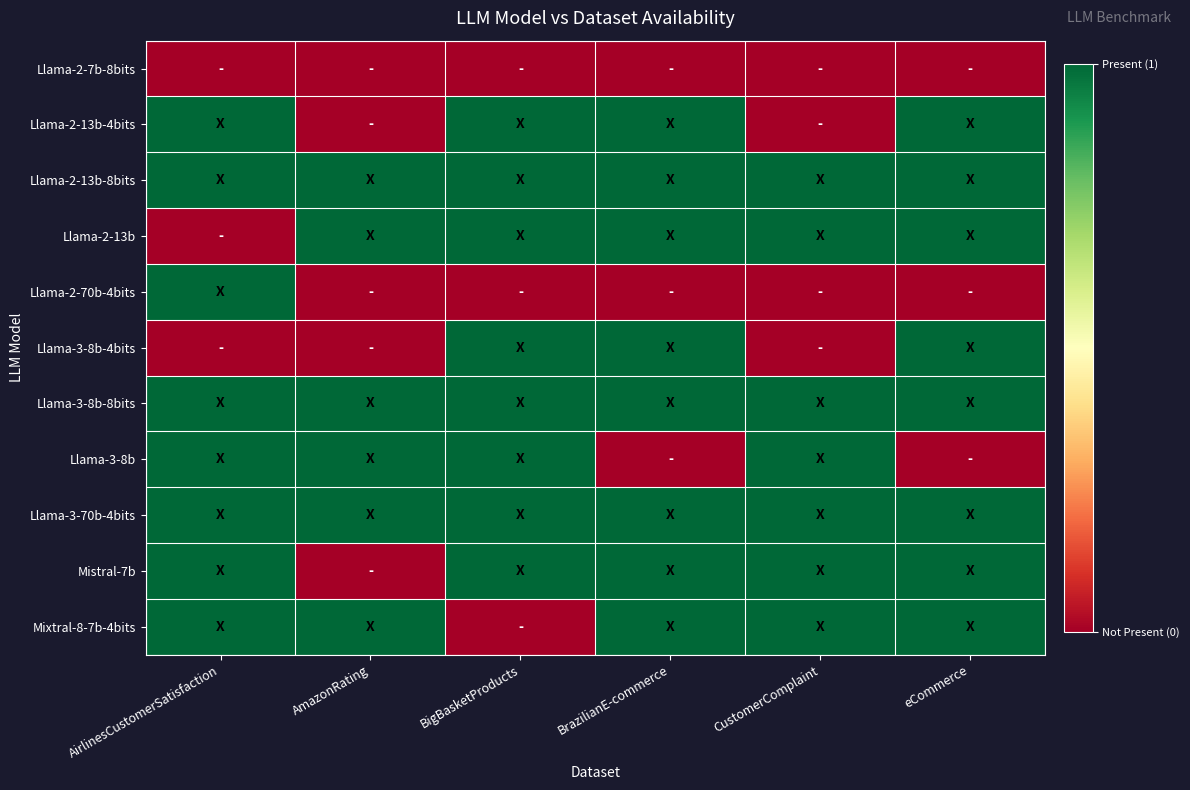

What is the spread (max minus min) of values at BigBasketProducts?

1